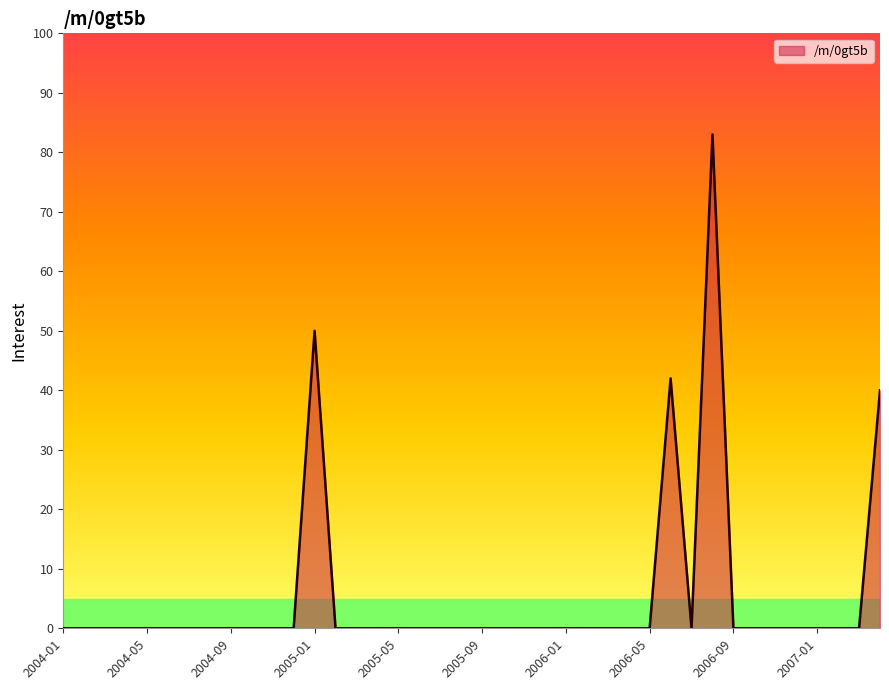

How many lines are shown in the chart?

1